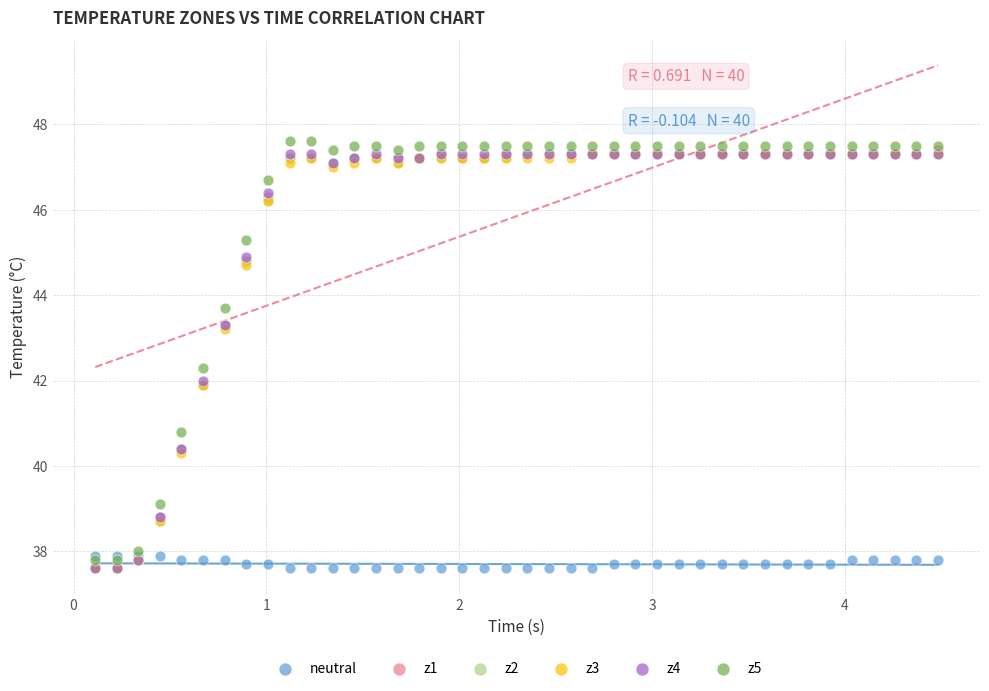

Which series contains the highest Y value?

z5